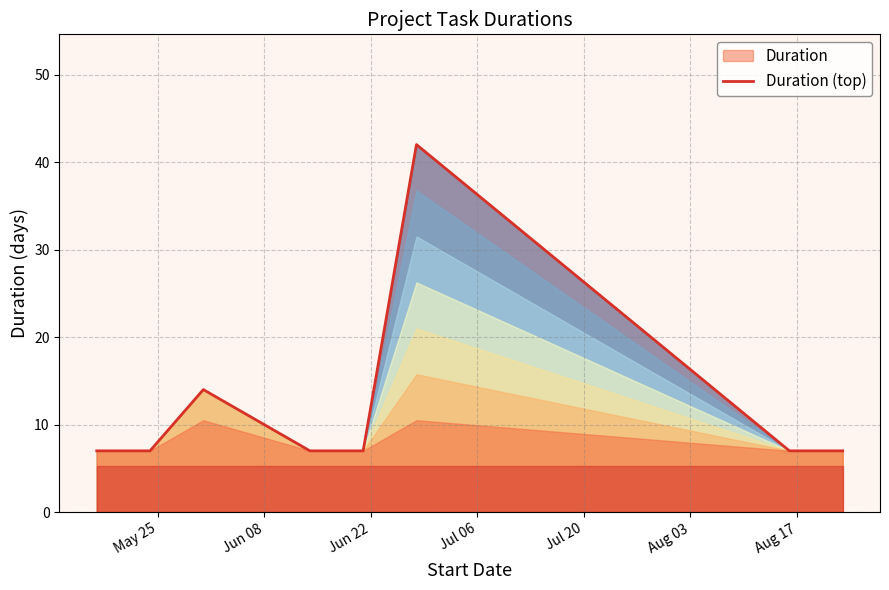

True or false: the data shows 11 at 7.

False